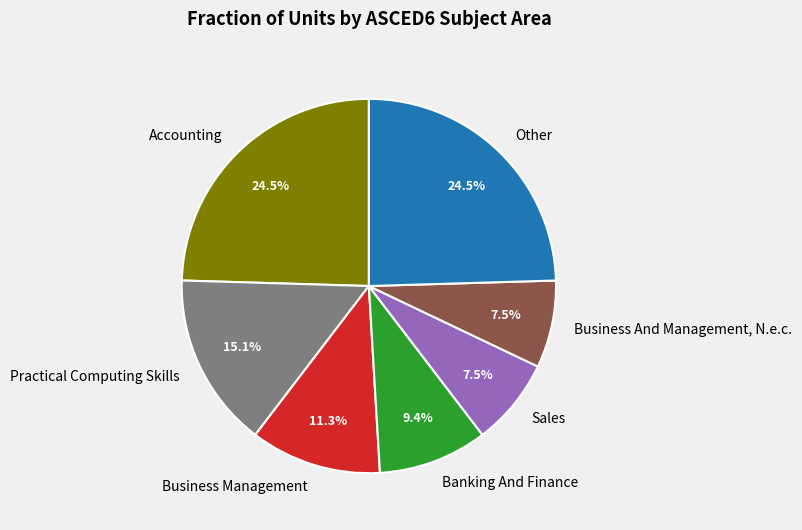

Which has a higher value, Business Management or Banking And Finance?

Business Management